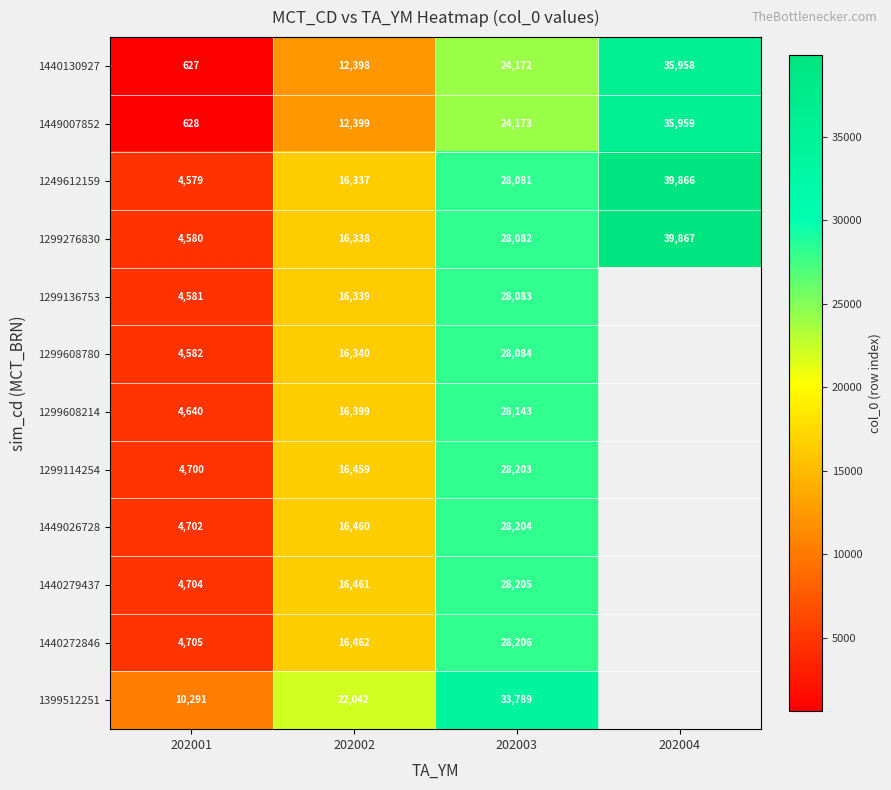

What is the difference between the maximum and minimum values in the 1449007852 series?

35331